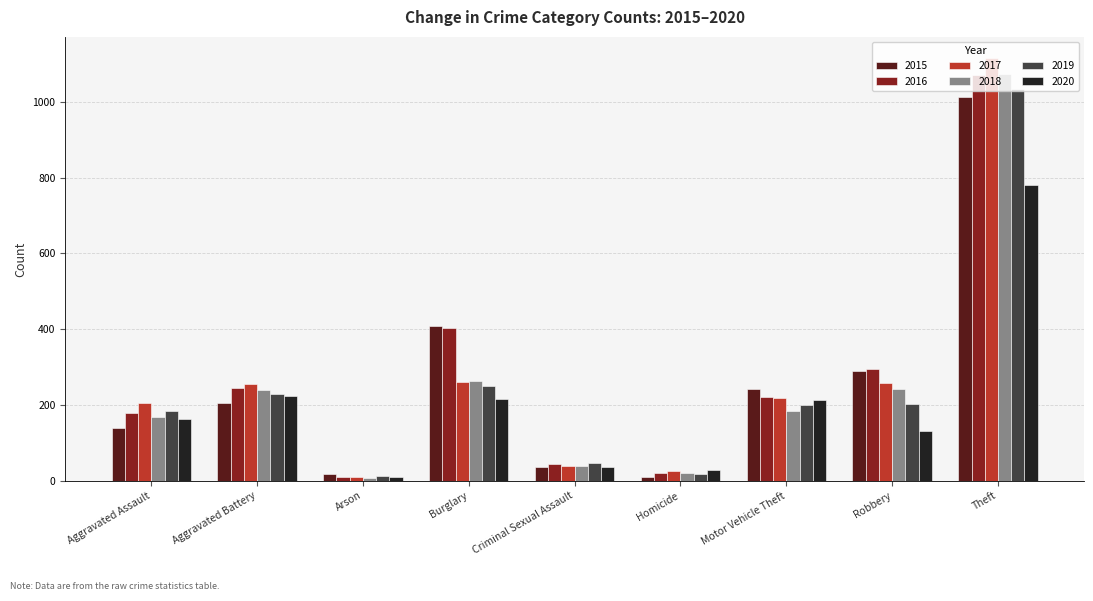

What is the highest value of the 2019 series?

1035